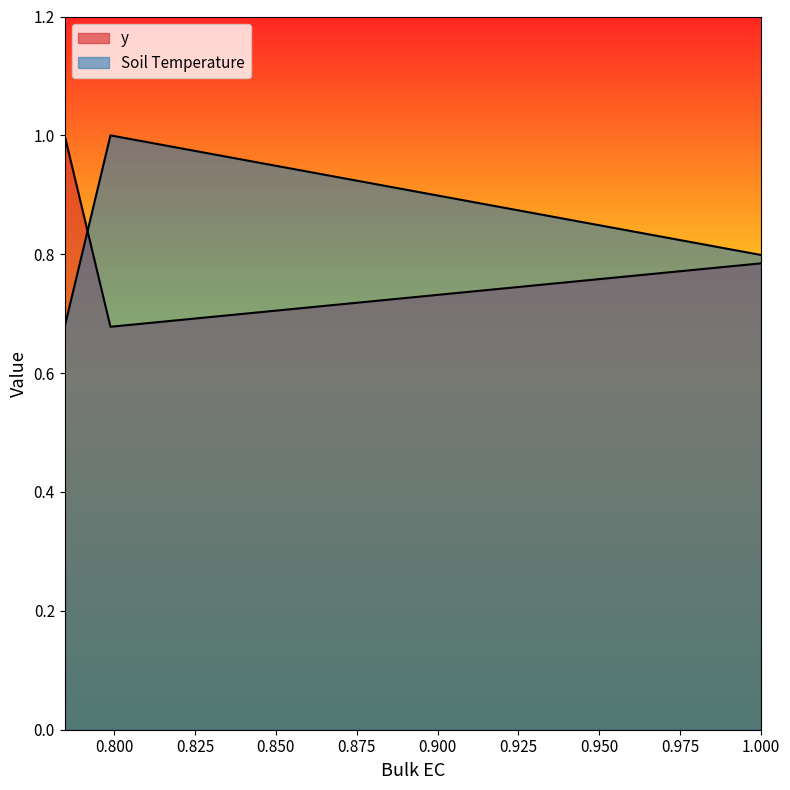

Does the chart have visible grid lines?

No